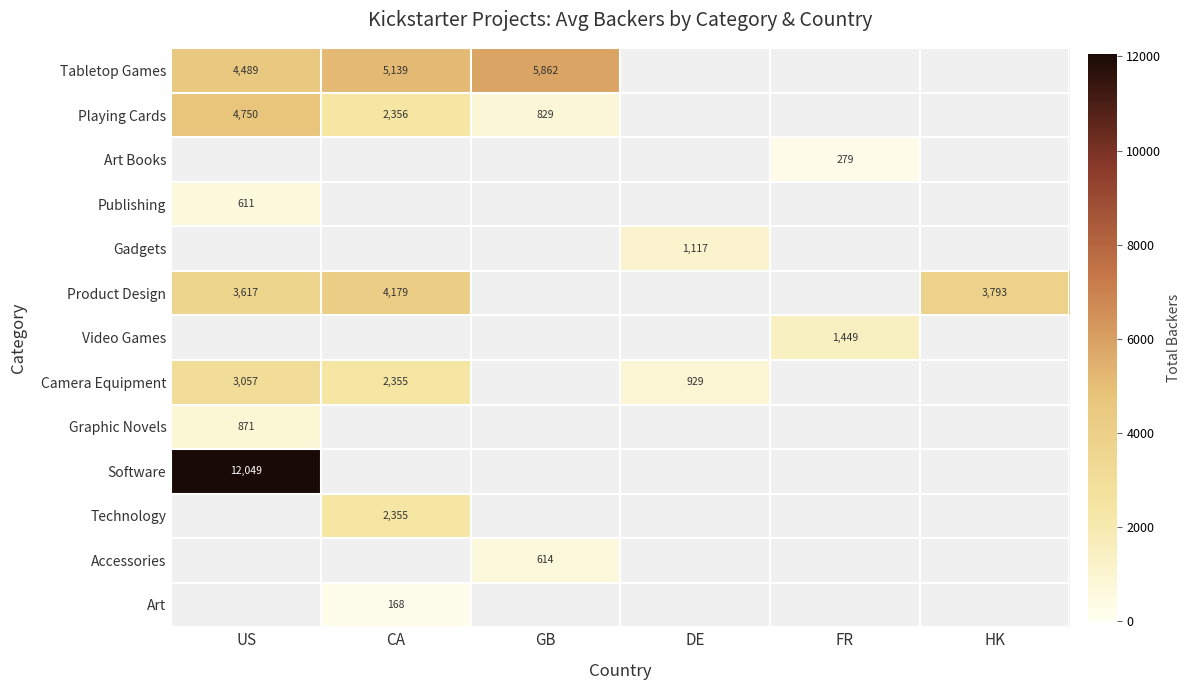

What is the maximum value shown in the chart?

12049.0